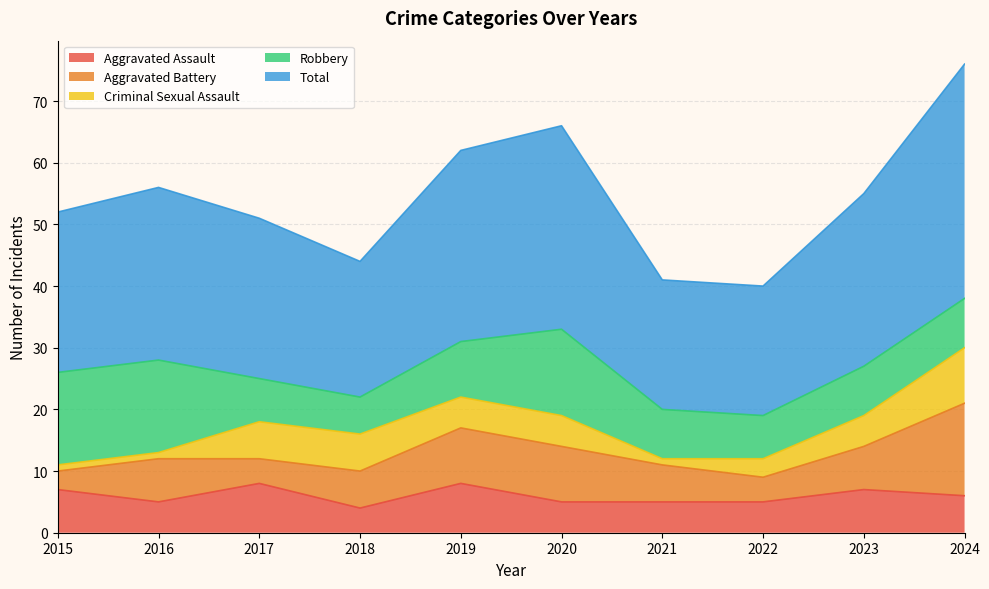

What is the average value of the Aggravated Assault series?

6